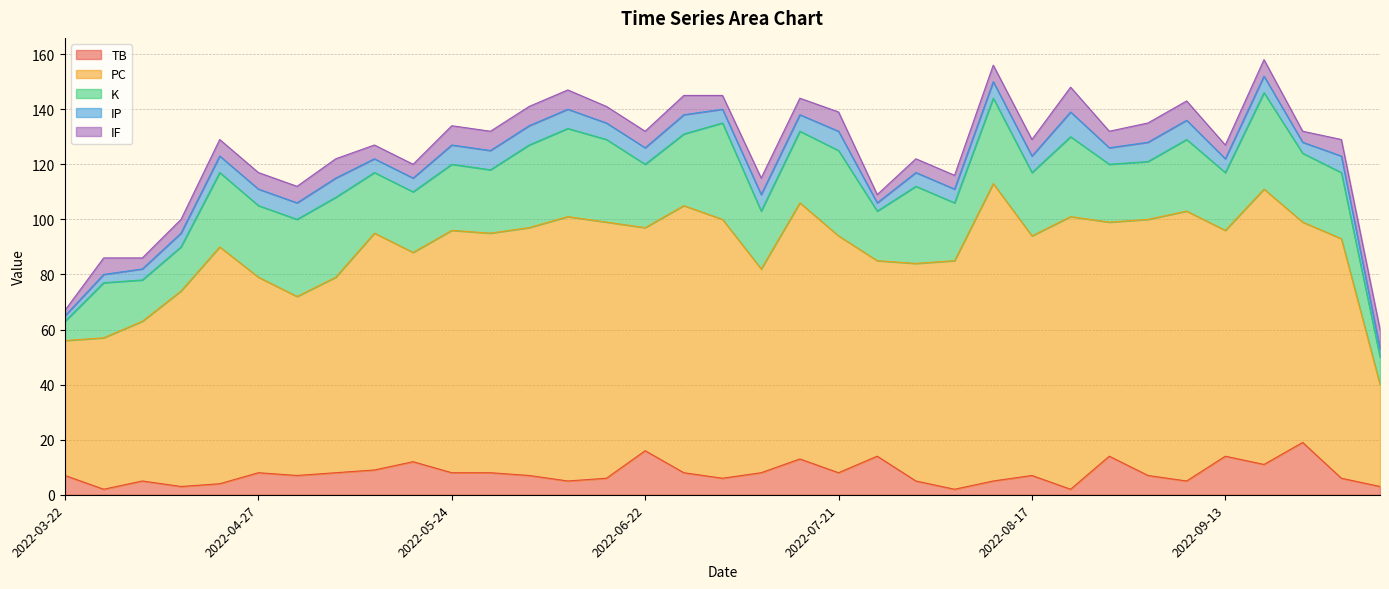

In IF, how many points are higher than both neighbors (excluding endpoints)?

6